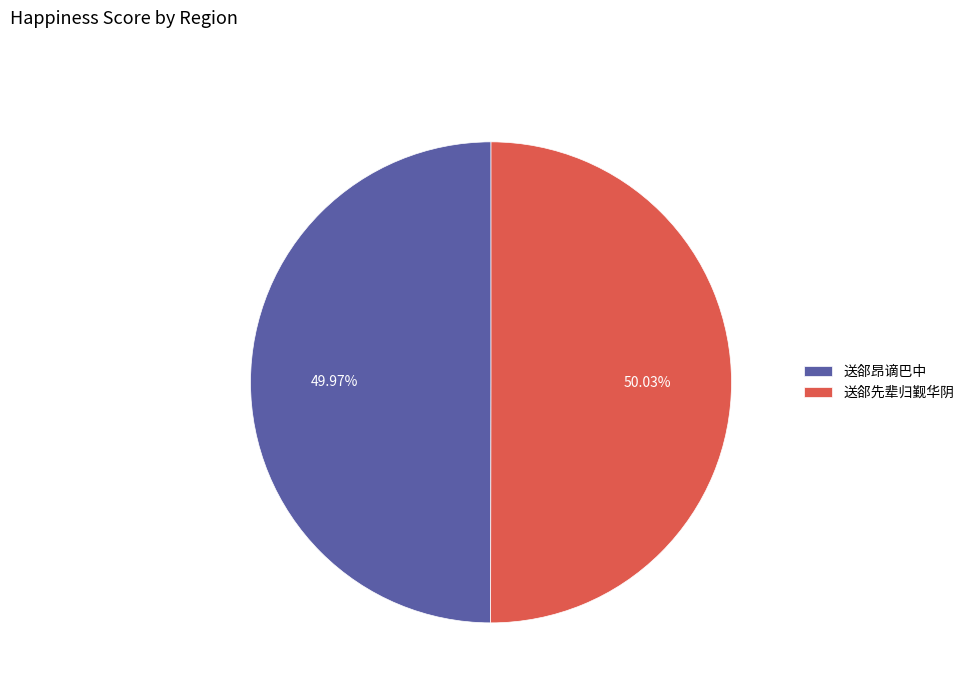

Does any single category account for the majority?

Yes